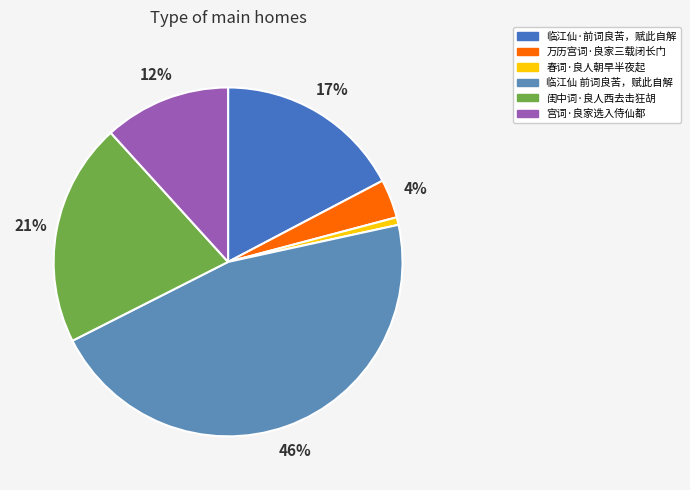

Is there any slice that represents more than half of the pie?

No